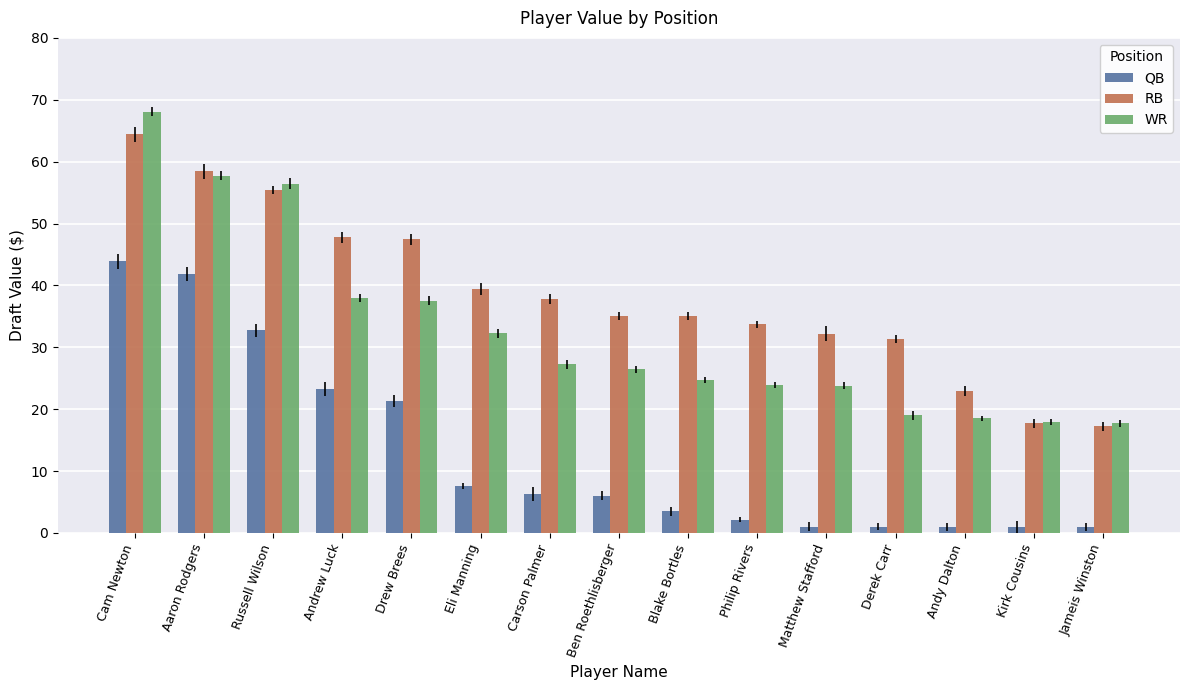

Read the WR value at Carson Palmer.

27.3